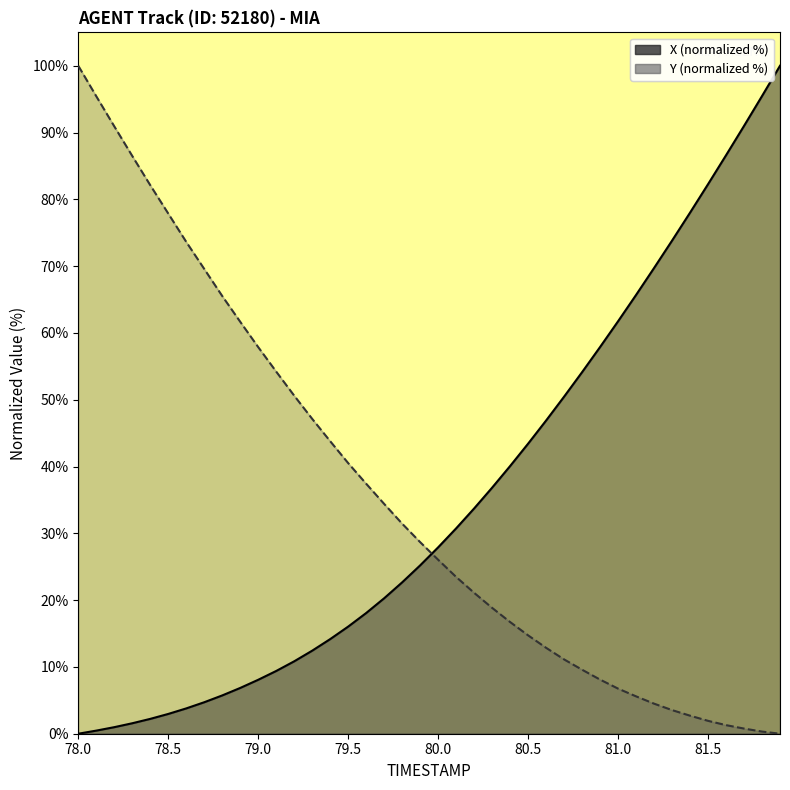

True or false: X and Y cross at least once.

True